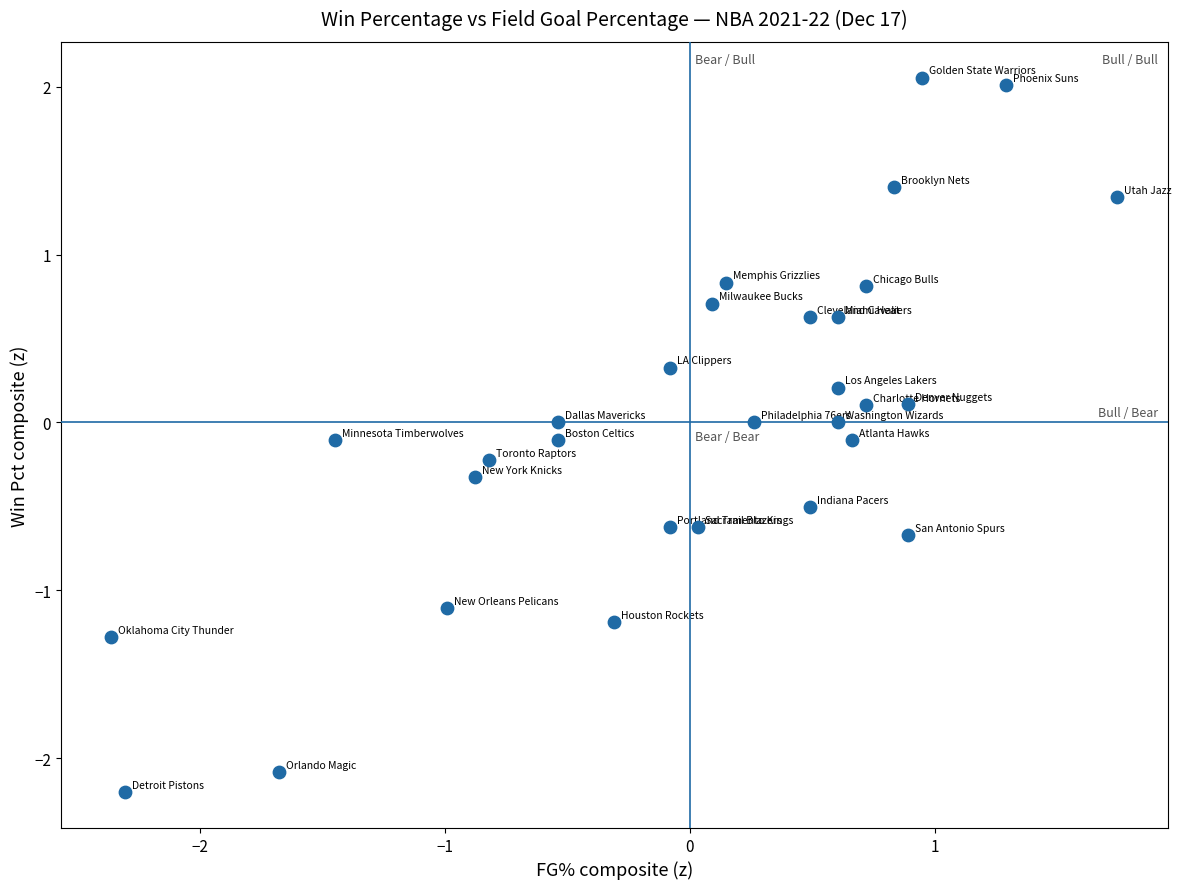

What is the range of X values (max minus min)?

4.1